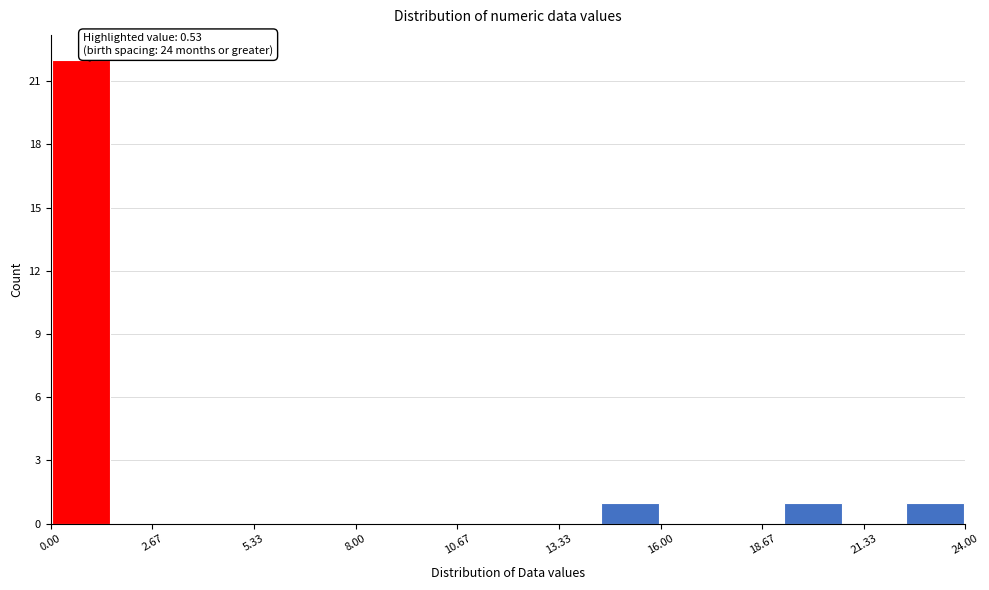

Around what value on the x-axis is the tallest bar? Give the approximate position of its centre, as read against the axis.

1.0